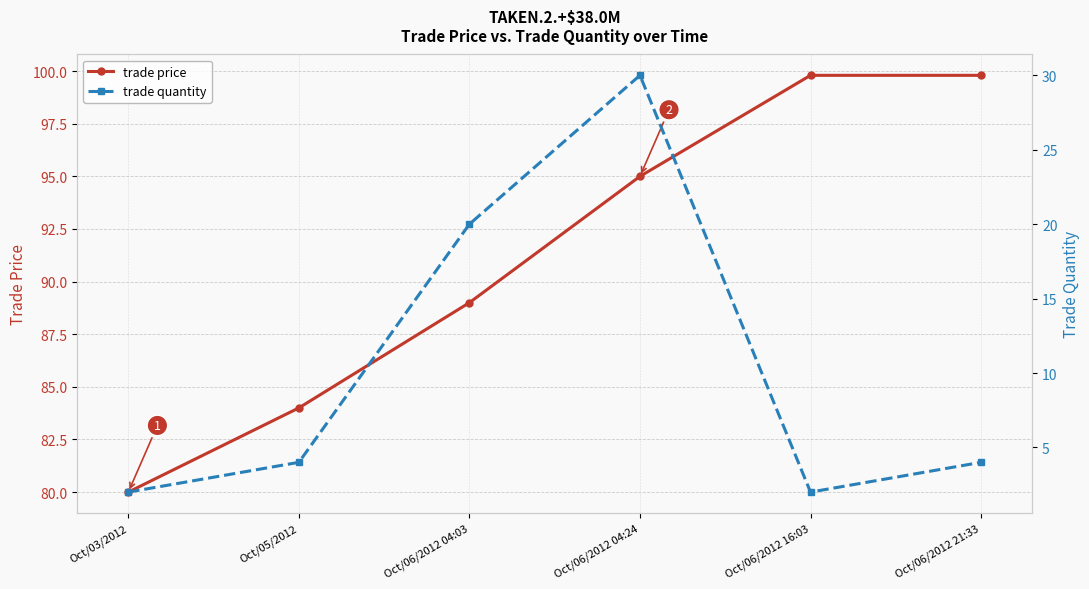

What are all the series names shown in the legend?

trade price, trade quantity